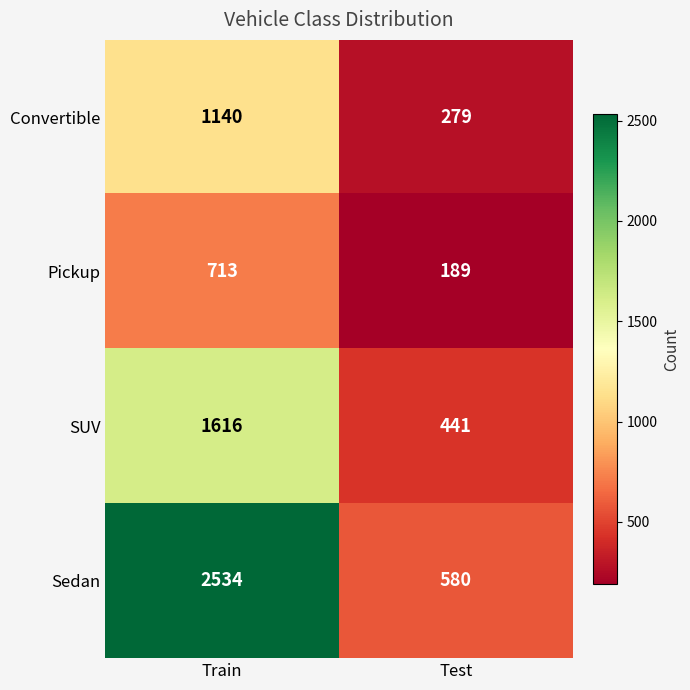

At which category is the sum across all series the highest?

Train